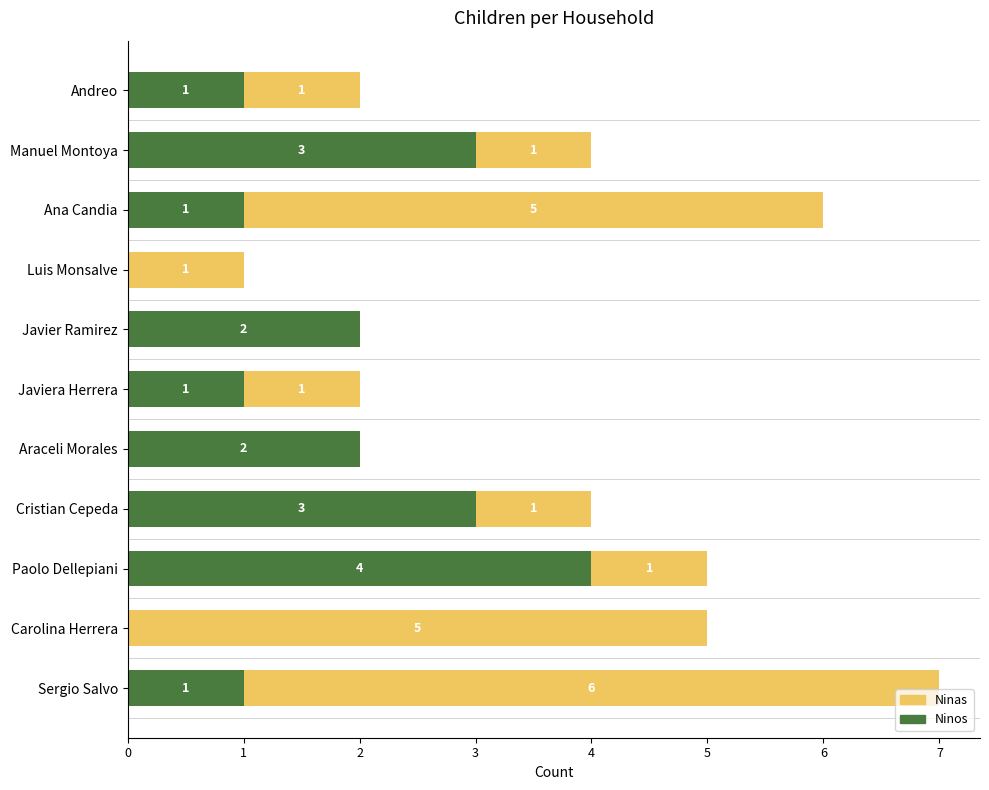

What is the total value across all series at Ana Candia?

6